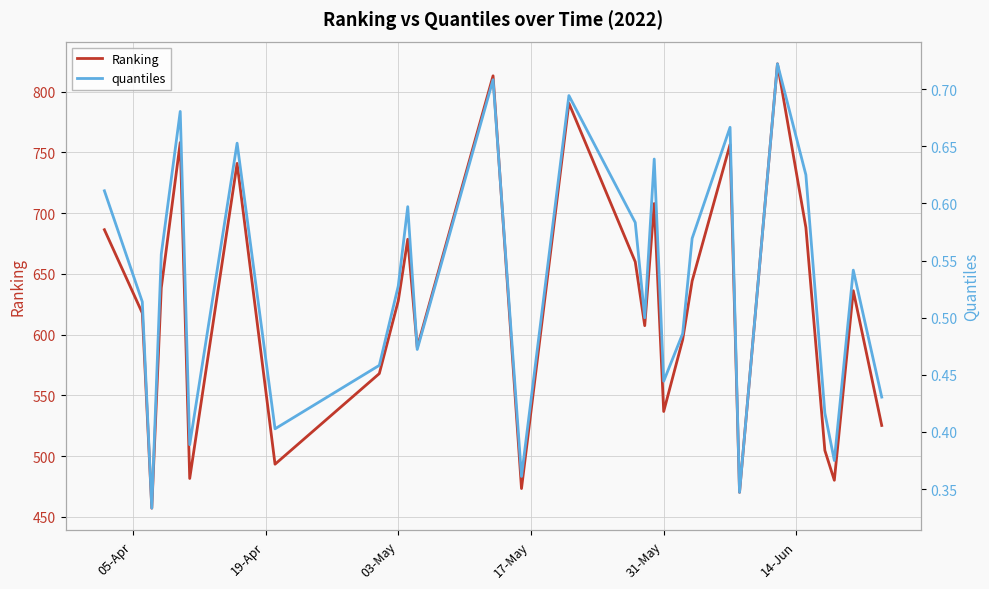

What is the minimum value for Ranking?

457.0